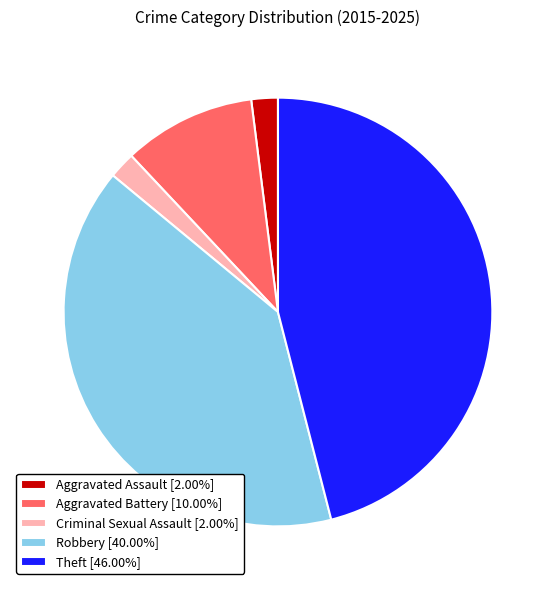

What is the ratio of the value at Aggravated Assault to the value at Aggravated Battery?

0.2